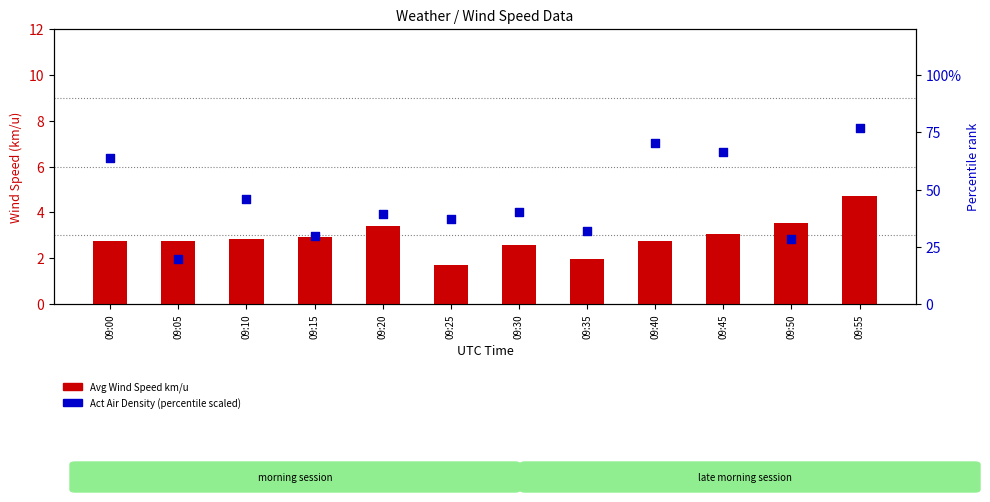

Which series reaches the minimum Y coordinate?

Avg Wind Speed km/u